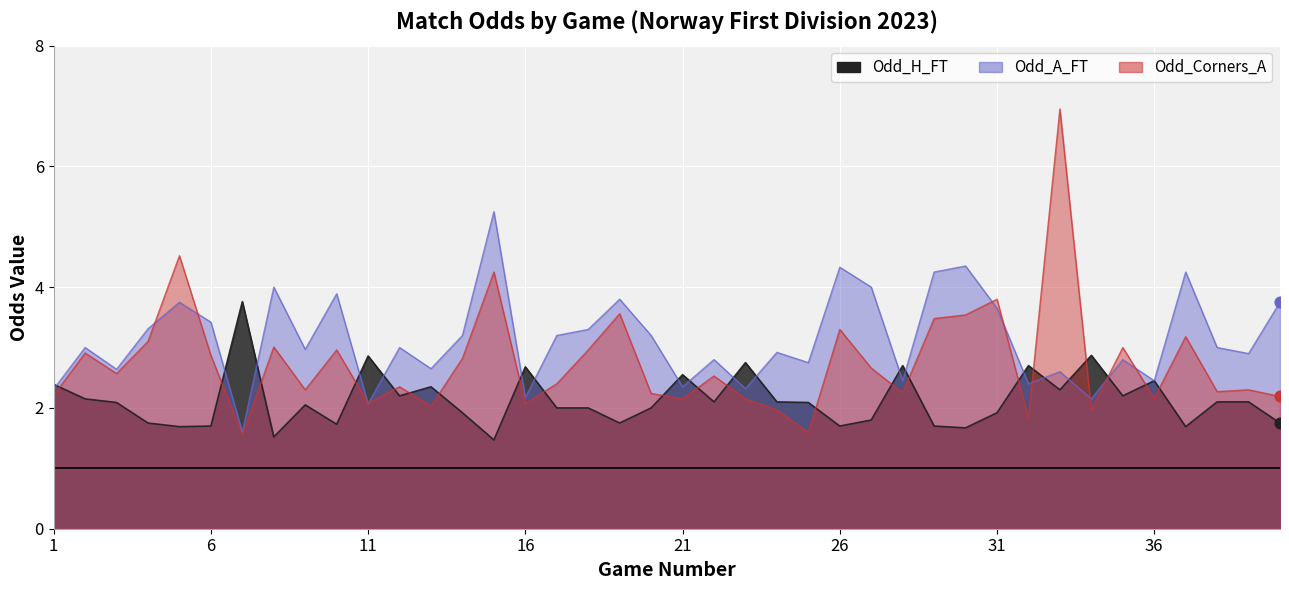

At which category is the sum across all series the highest?

33